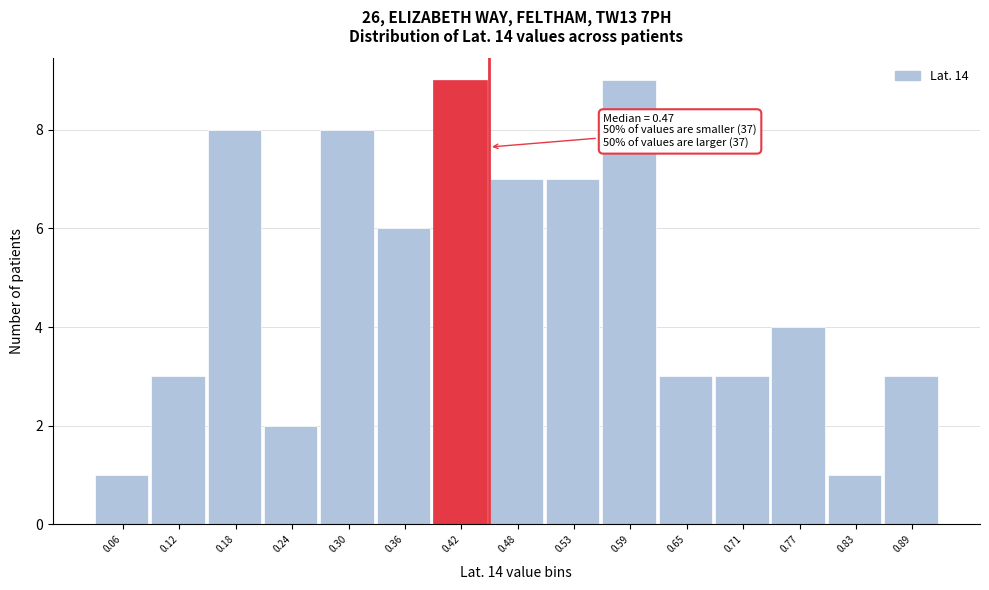

Reading left to right, transcribe all the data shown in this chart.

0.06=1	0.12=3	0.18=8	0.24=2	0.30=8	0.36=6	0.42=9	0.48=7	0.53=7	0.59=9	0.65=3	0.71=3	0.77=4	0.83=1	0.89=3